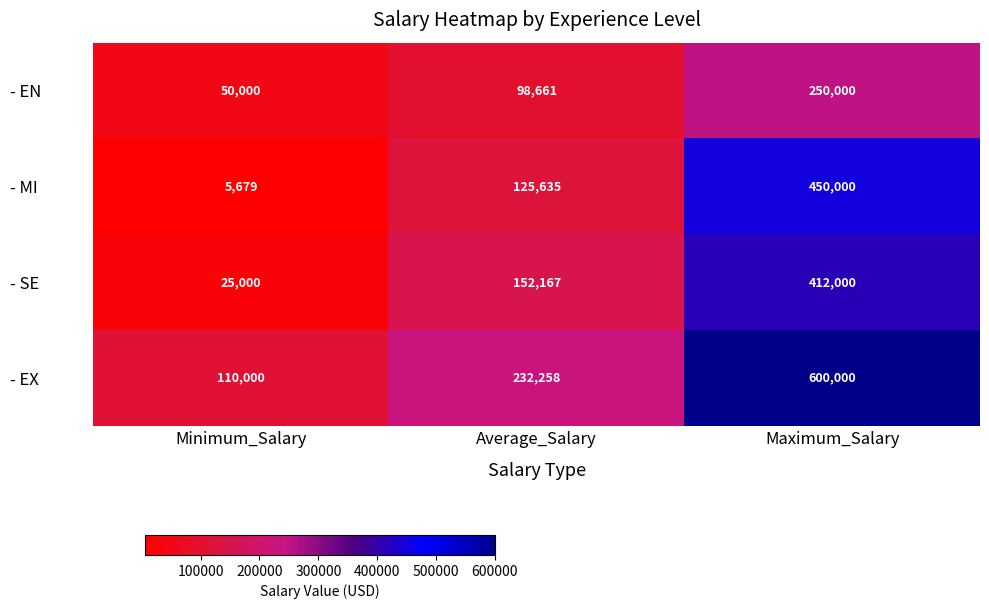

What is the difference between the highest and lowest values at Average_Salary?

133597